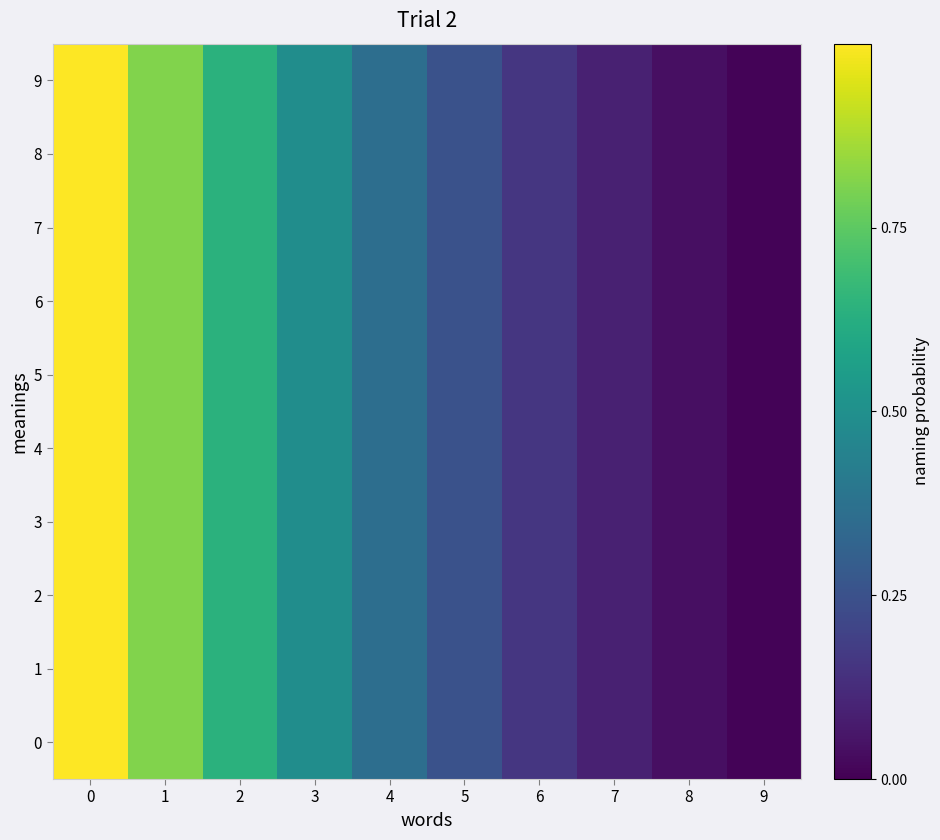

Reading left to right, extract all data points from this chart.

0: 0=1.0	1=0.8	2=0.6	3=0.5	4=0.4	5=0.2	6=0.2	7=0.1	8=0.0	9=0.0
1: 0=1.0	1=0.8	2=0.6	3=0.5	4=0.4	5=0.2	6=0.2	7=0.1	8=0.0	9=0.0
2: 0=1.0	1=0.8	2=0.6	3=0.5	4=0.4	5=0.2	6=0.2	7=0.1	8=0.0	9=0.0
3: 0=1.0	1=0.8	2=0.6	3=0.5	4=0.4	5=0.2	6=0.2	7=0.1	8=0.0	9=0.0
4: 0=1.0	1=0.8	2=0.6	3=0.5	4=0.4	5=0.2	6=0.2	7=0.1	8=0.0	9=0.0
5: 0=1.0	1=0.8	2=0.6	3=0.5	4=0.4	5=0.2	6=0.2	7=0.1	8=0.0	9=0.0
6: 0=1.0	1=0.8	2=0.6	3=0.5	4=0.4	5=0.2	6=0.2	7=0.1	8=0.0	9=0.0
7: 0=1.0	1=0.8	2=0.6	3=0.5	4=0.4	5=0.2	6=0.2	7=0.1	8=0.0	9=0.0
8: 0=1.0	1=0.8	2=0.6	3=0.5	4=0.4	5=0.2	6=0.2	7=0.1	8=0.0	9=0.0
9: 0=1.0	1=0.8	2=0.6	3=0.5	4=0.4	5=0.2	6=0.2	7=0.1	8=0.0	9=0.0